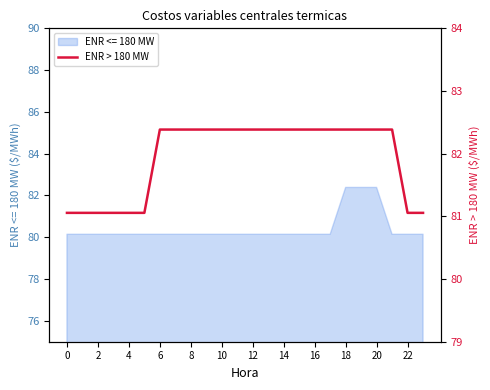

How many lines are shown in the chart?

1